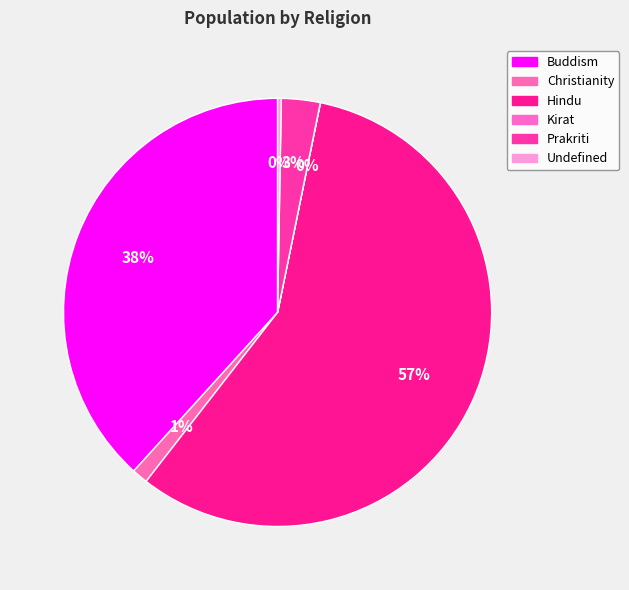

Count the number of slices in the pie.

6